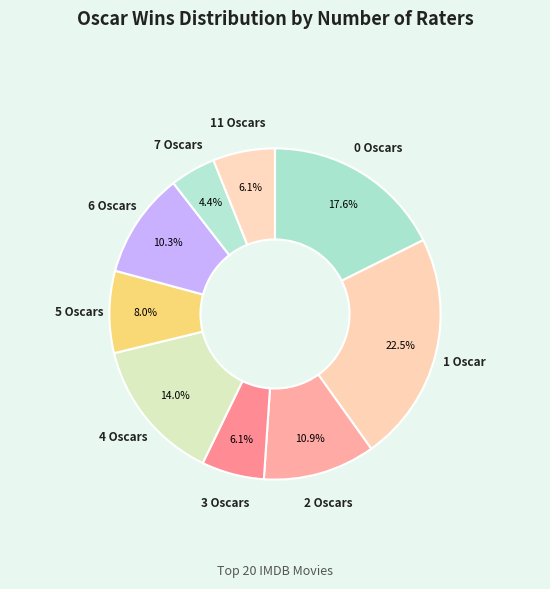

Is there any slice that represents more than half of the pie?

No